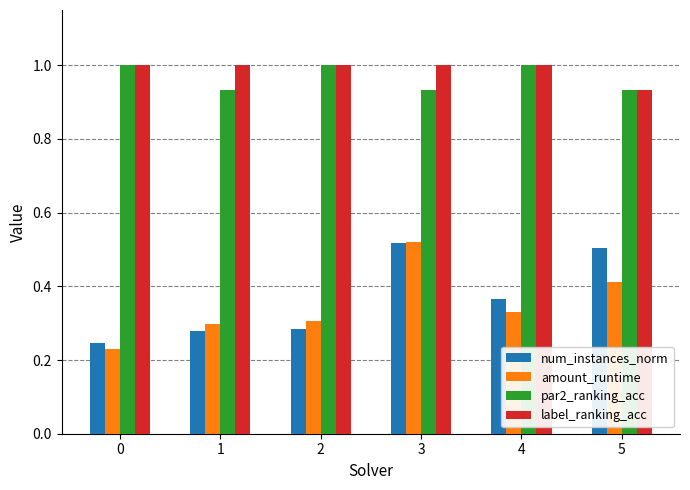

What is the difference between the highest and lowest values at 4?

0.7